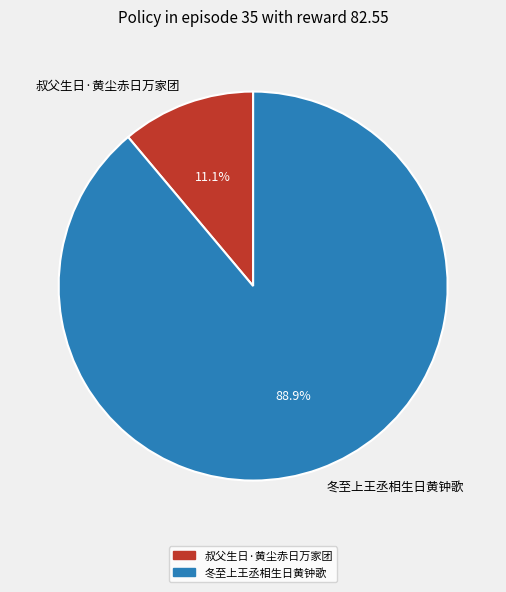

To the nearest percent, what percentage of the pie is 冬至上王丞相生日黄钟歌?

89%